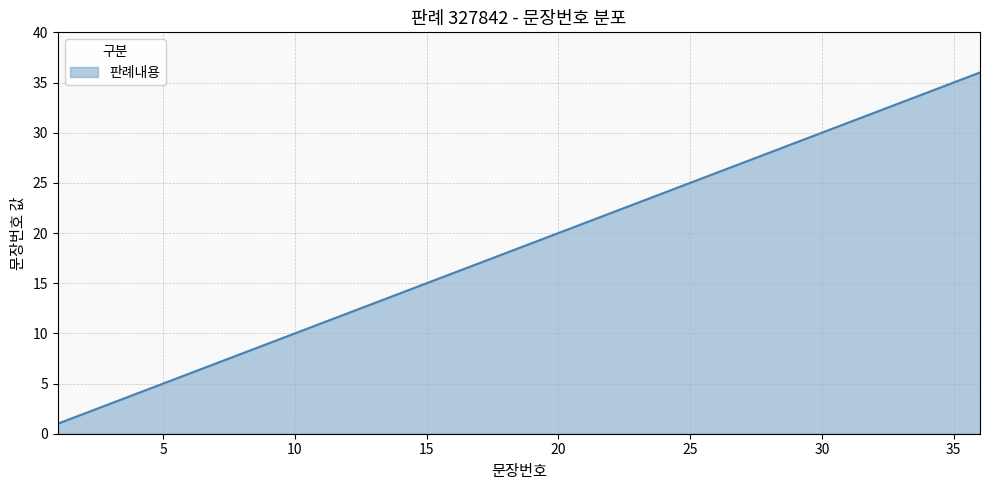

Reading right to left, transcribe all the data shown in this chart.

36	35	34	33	32	31	30	29	28	27	26	25	24	23	22	21	20	19	18	17	16	15	14	13	12	11	10	9	8	7	6	5	4	3	2	1